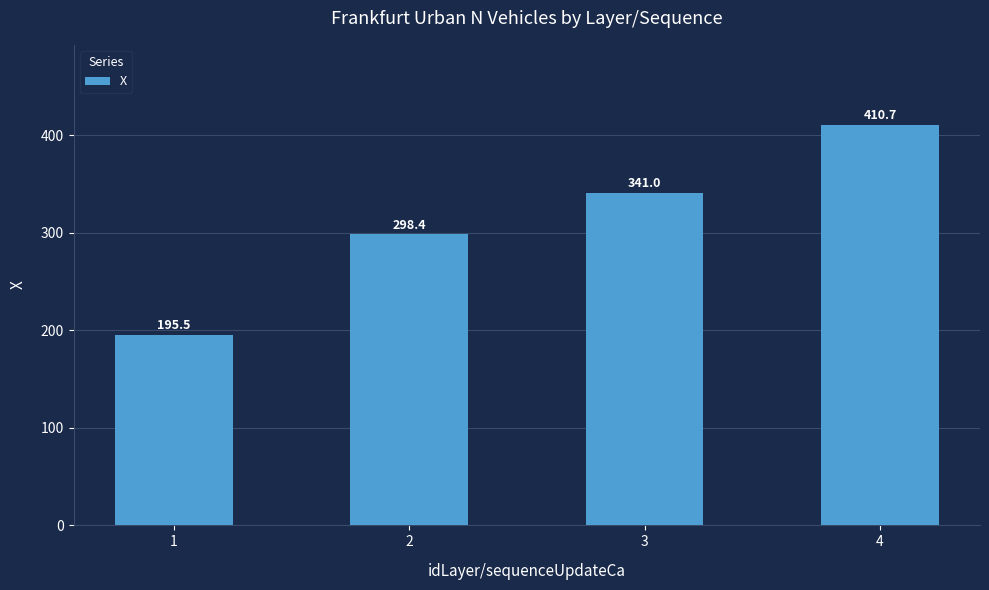

Rank the categories by value from highest to lowest.

4, 3, 2, 1